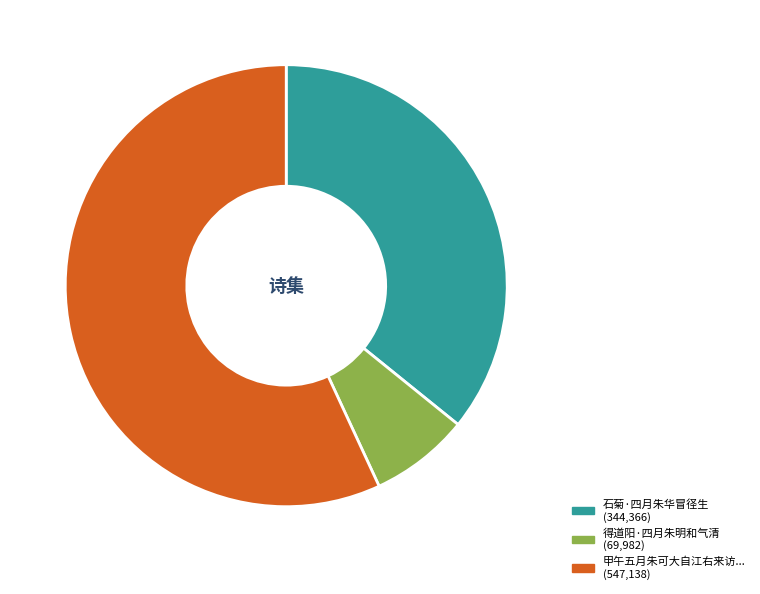

Is there any slice that represents more than half of the pie?

Yes